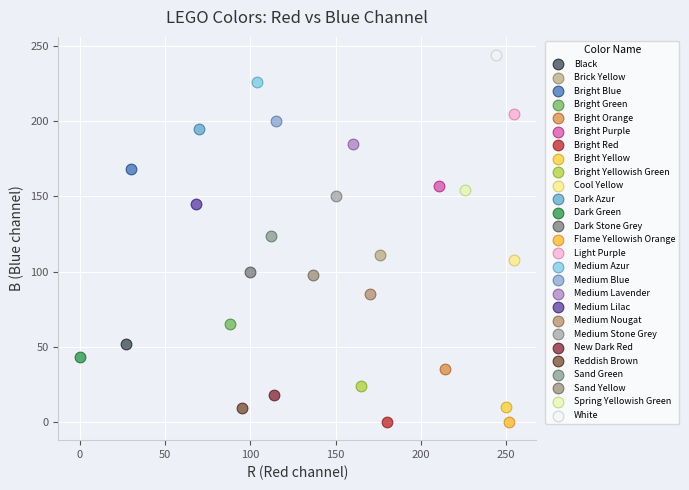

What are all the series names shown in the legend?

Black, Brick Yellow, Bright Blue, Bright Green, Bright Orange, Bright Purple, Bright Red, Bright Yellow, Bright Yellowish Green, Cool Yellow, Dark Azur, Dark Green, Dark Stone Grey, Flame Yellowish Orange, Light Purple, Medium Azur, Medium Blue, Medium Lavender, Medium Lilac, Medium Nougat, Medium Stone Grey, New Dark Red, Reddish Brown, Sand Green, Sand Yellow, Spring Yellowish Green, White